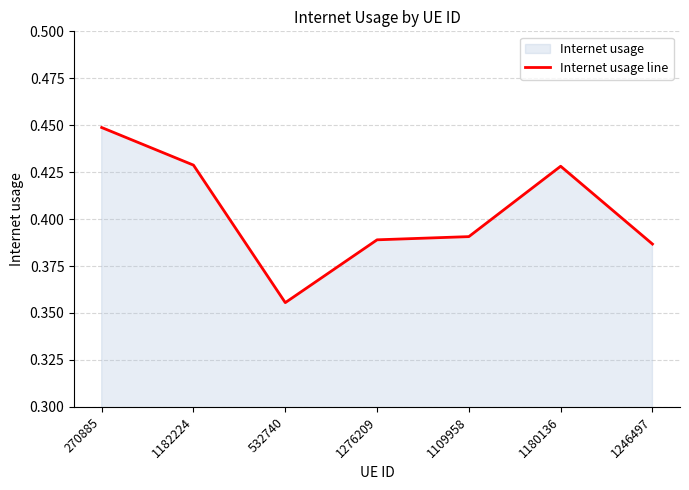

Which has a higher value, 1276209 or 1180136?

1180136